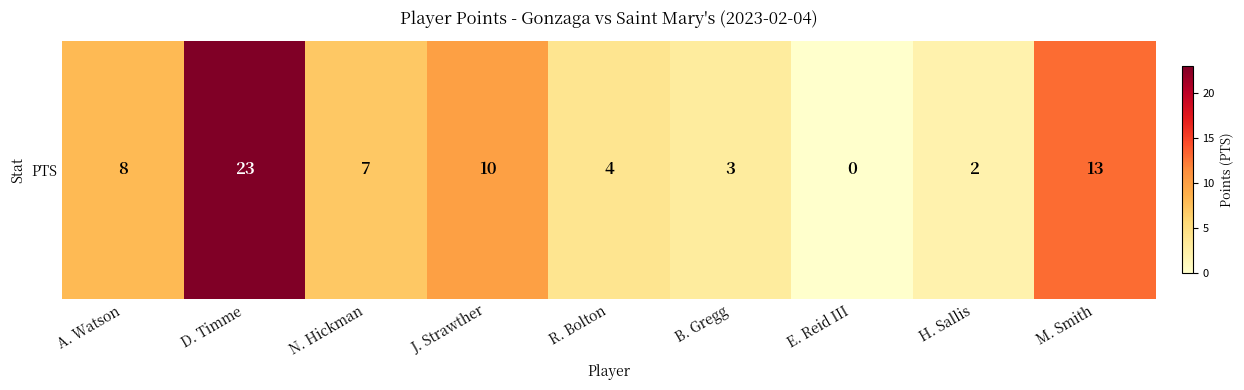

True or false: the data shows 0 at E. Reid III.

True